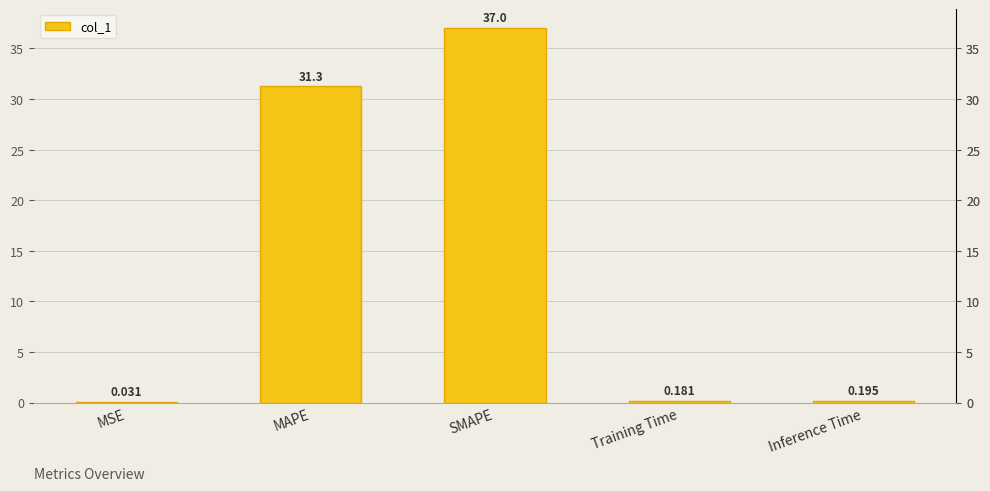

What is the sum of the values at SMAPE and MAPE?

68.3